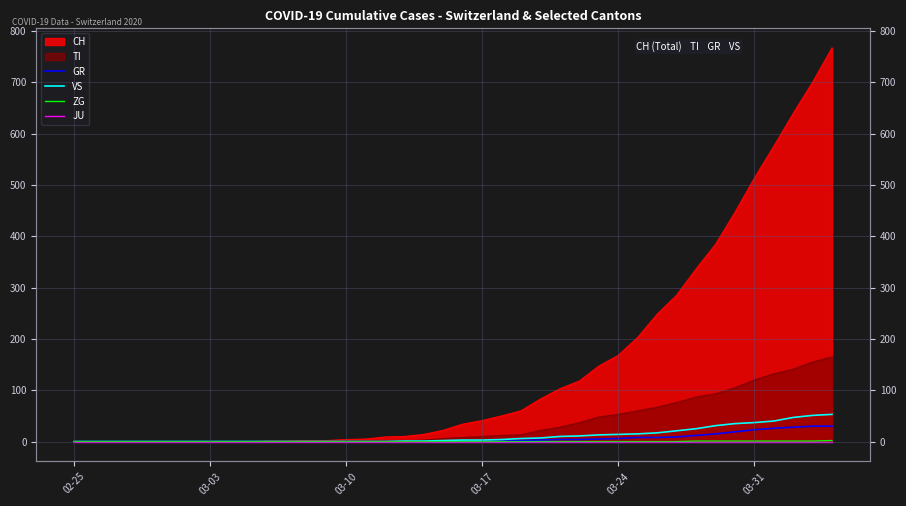

At which category does the chart reach its minimum across all series?

02-25